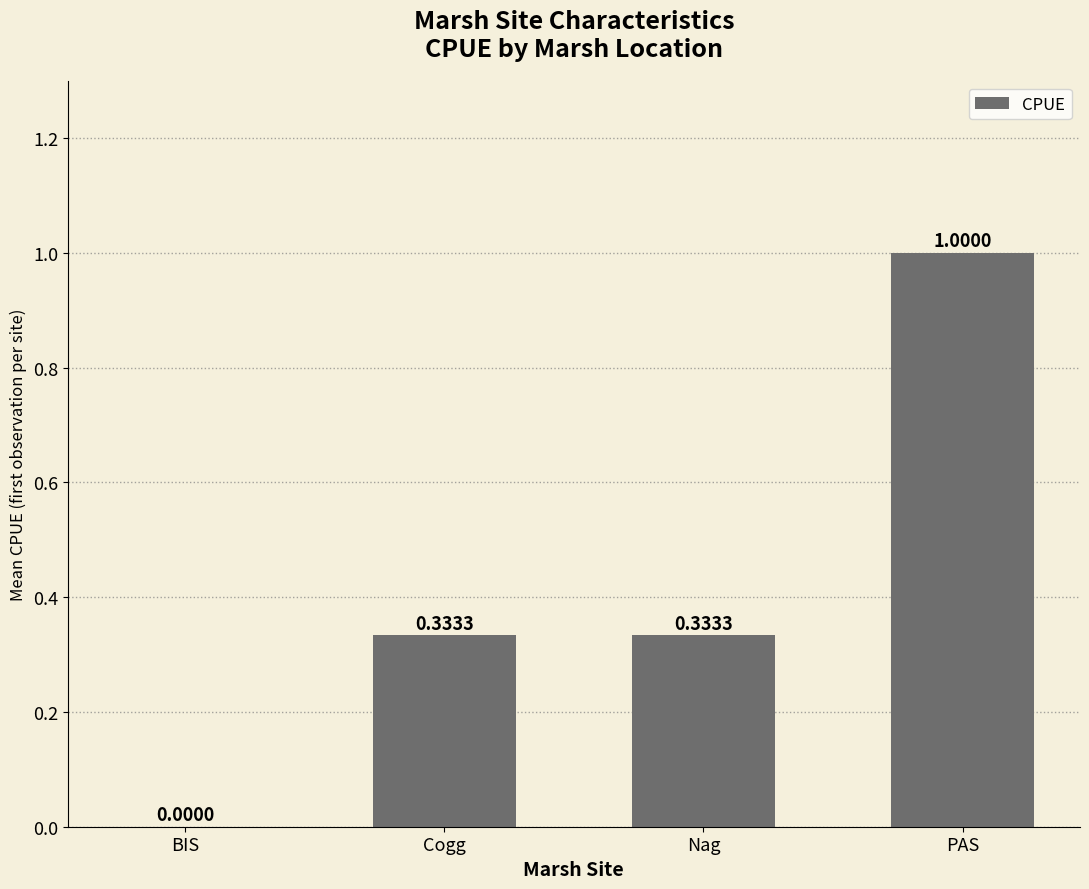

How many values are above zero?

3